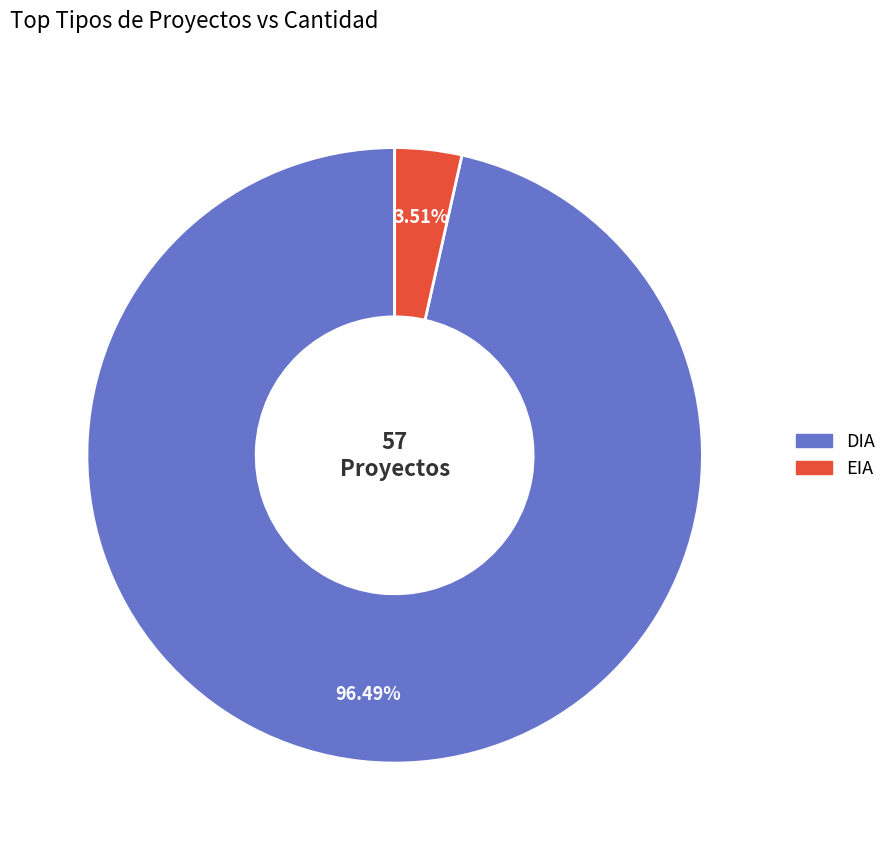

Rank the categories by value from highest to lowest.

DIA, EIA